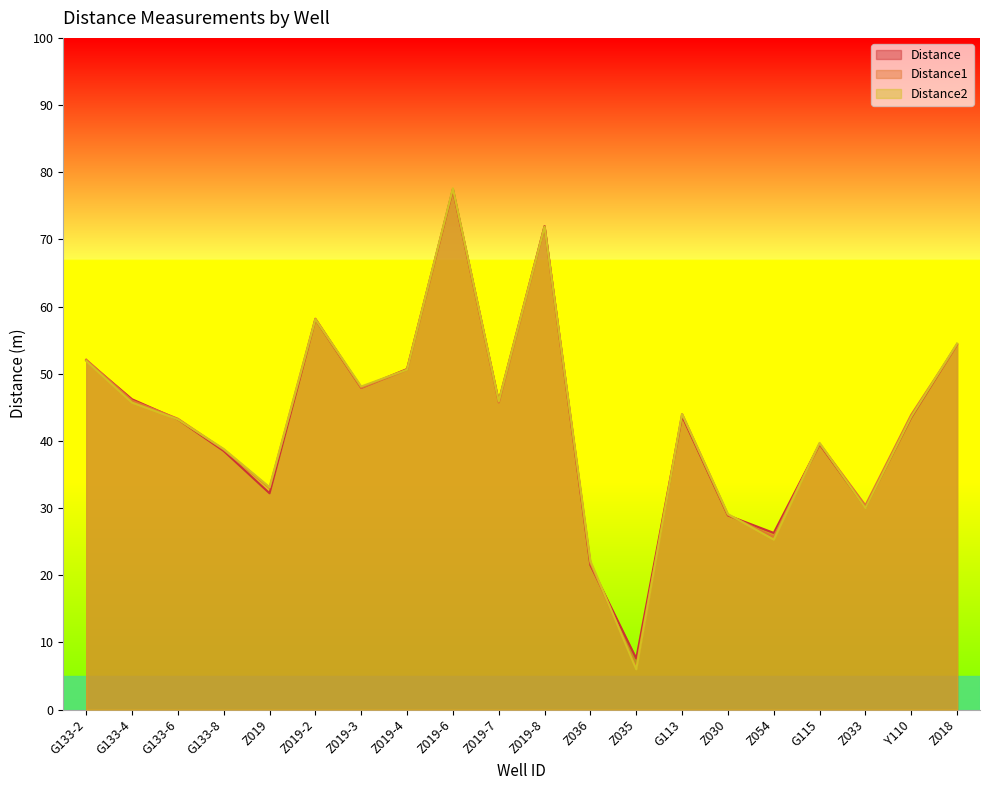

List the labels in order of Distance2 value, largest first.

Z019-6, Z019-8, Z019-2, Z018, G133-2, Z019-4, Z019-3, Z019-7, G133-4, G113, Y110, G133-6, G115, G133-8, Z019, Z033, Z030, Z054, Z036, Z035